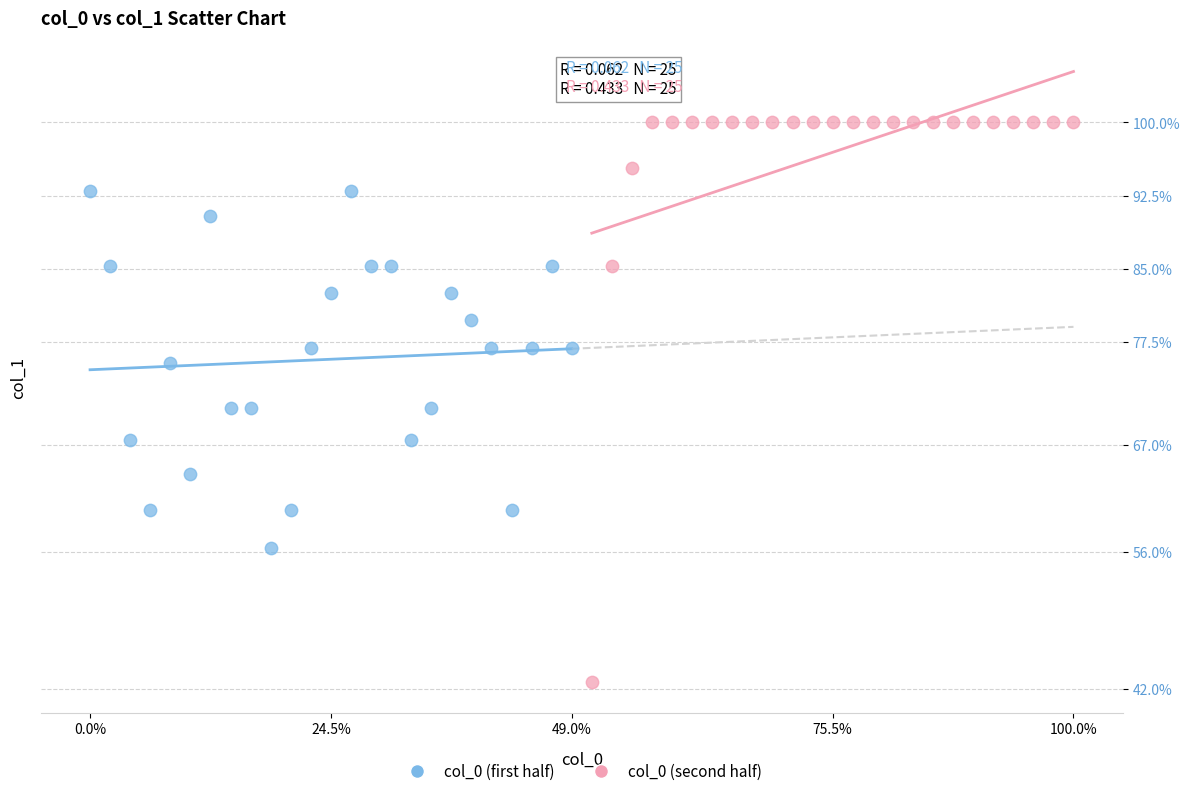

What are all the series names shown in the legend?

col_0 (first half), col_0 (second half)